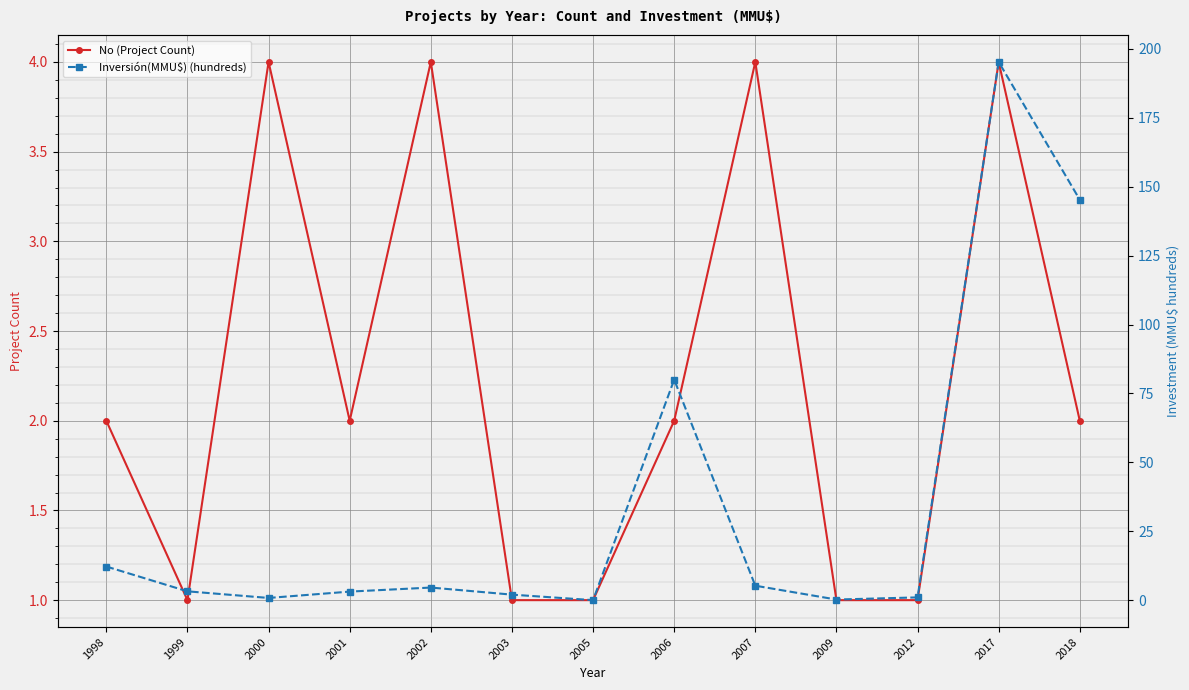

Reading right to left, extract all data points from this chart.

No (Project Count): 2018=2.0	2017=4.0	2012=1.0	2009=1.0	2007=4.0	2006=2.0	2005=1.0	2003=1.0	2002=4.0	2001=2.0	2000=4.0	1999=1.0	1998=2.0
Inversión(MMU$) (hundreds): 2018=145.3	2017=195.3	2012=1.0	2009=0.2	2007=5.2	2006=80.0	2005=0.0	2003=2.0	2002=4.6	2001=3.1	2000=0.8	1999=3.2	1998=12.2